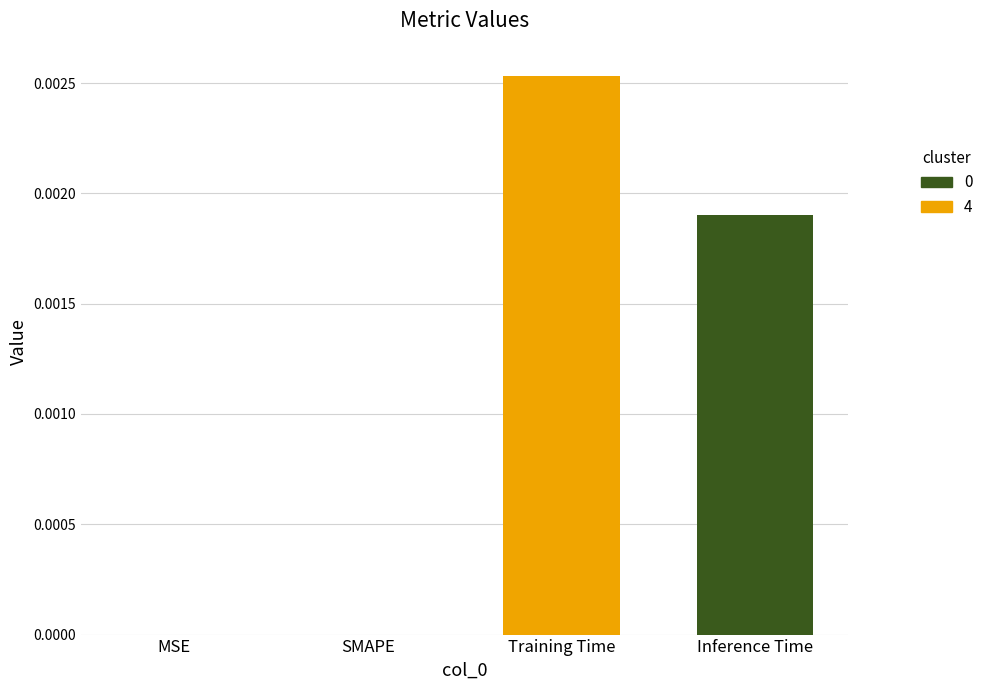

True or false: the data shows 0.0 at SMAPE.

True